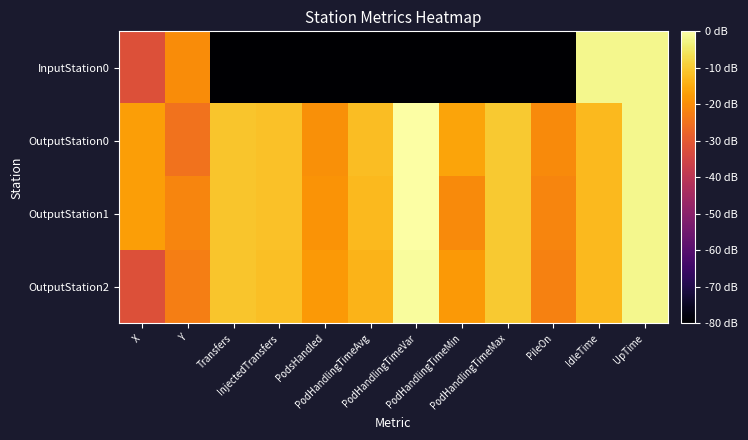

At which category is the sum across all series the highest?

UpTime